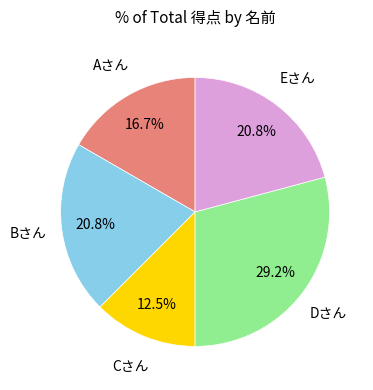

What percentage is NOT represented by Dさん?

70.8%